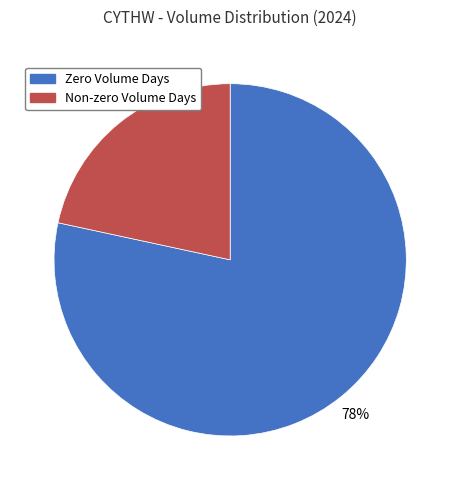

How many slices are in this pie chart?

2